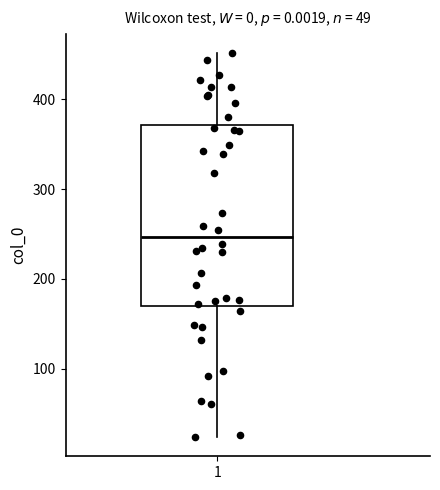

Where is the upper edge of the box at x = 1 on the y-axis? The values are not printed on the chart, so give them approximately, as read against the axis.

370